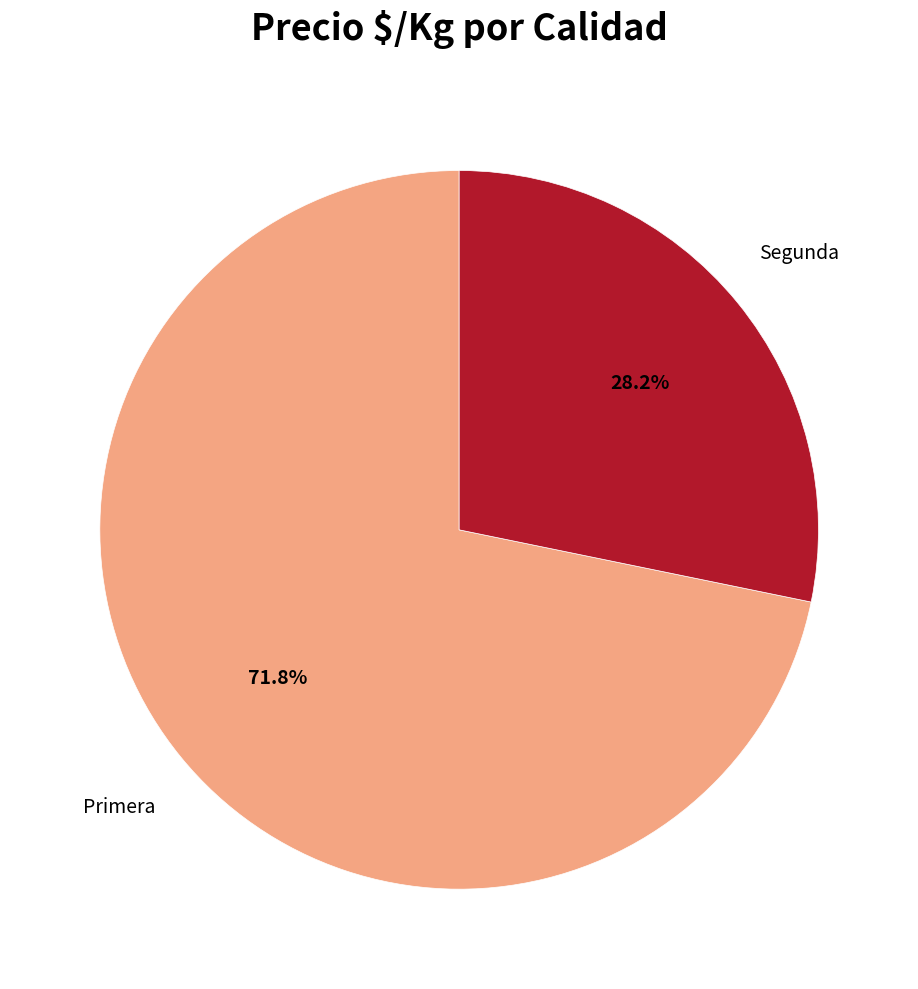

How many slices are in this pie chart?

2